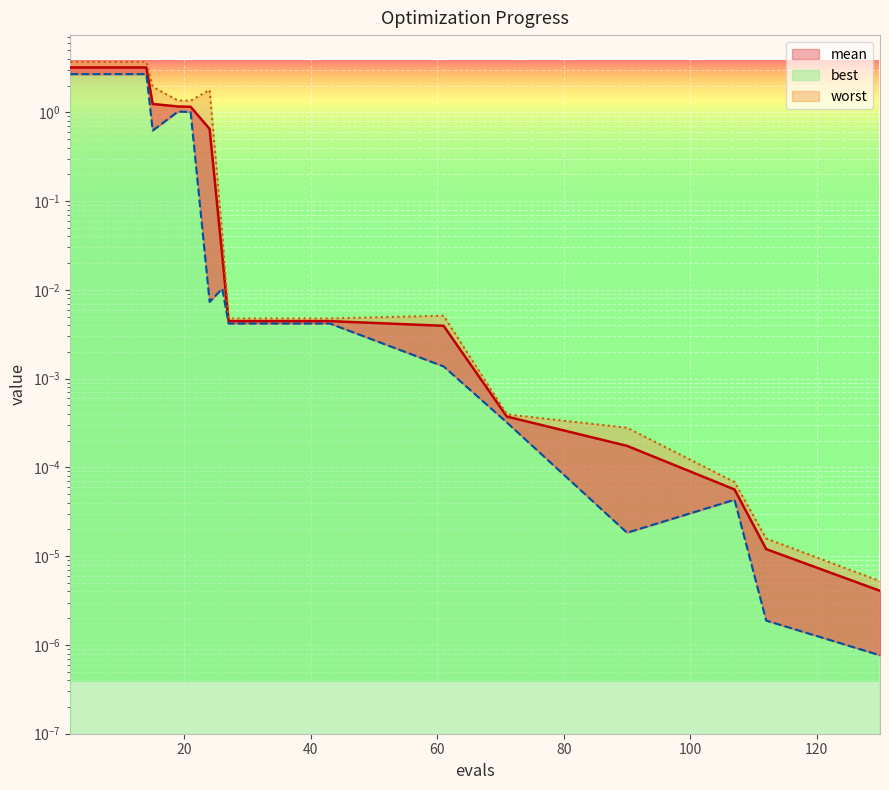

At how many categories does at least one series exceed 0?

20